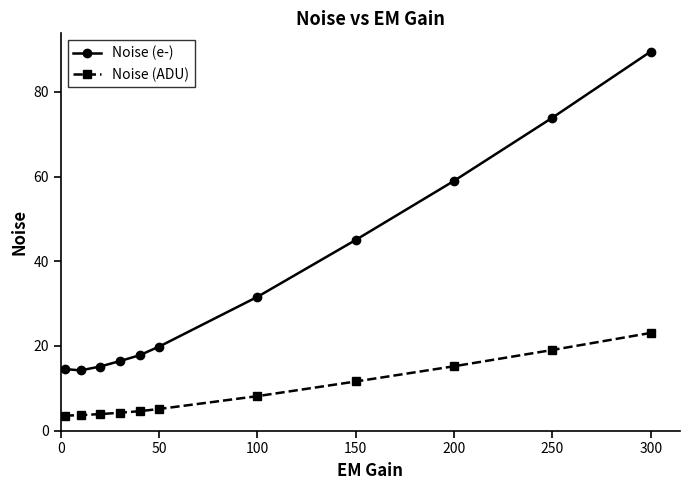

What is the value of the Noise (ADU) point at the 8th from the left?

11.6